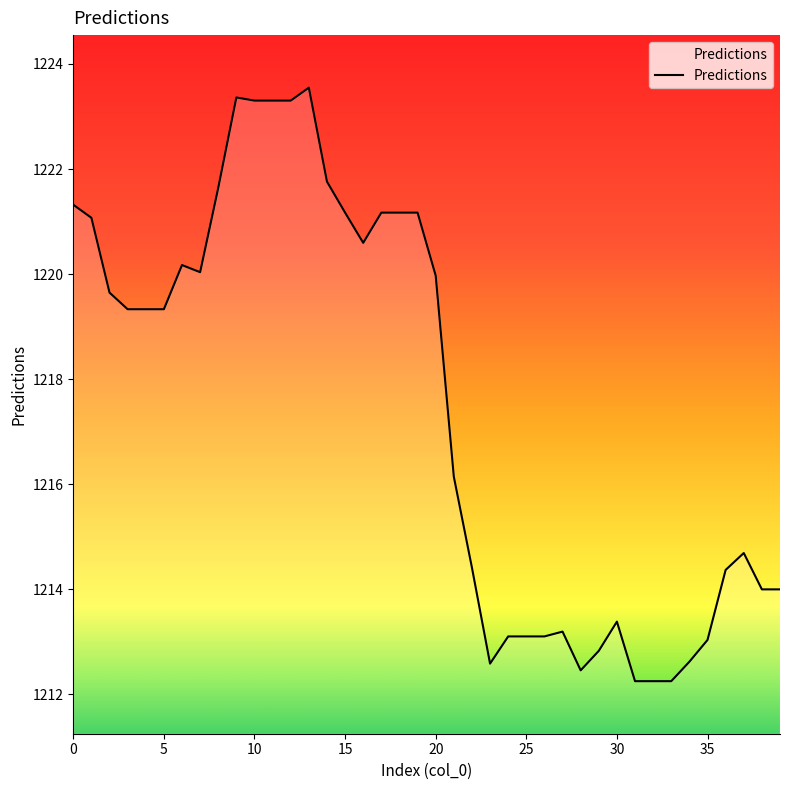

What is the smallest value displayed?

1212.3